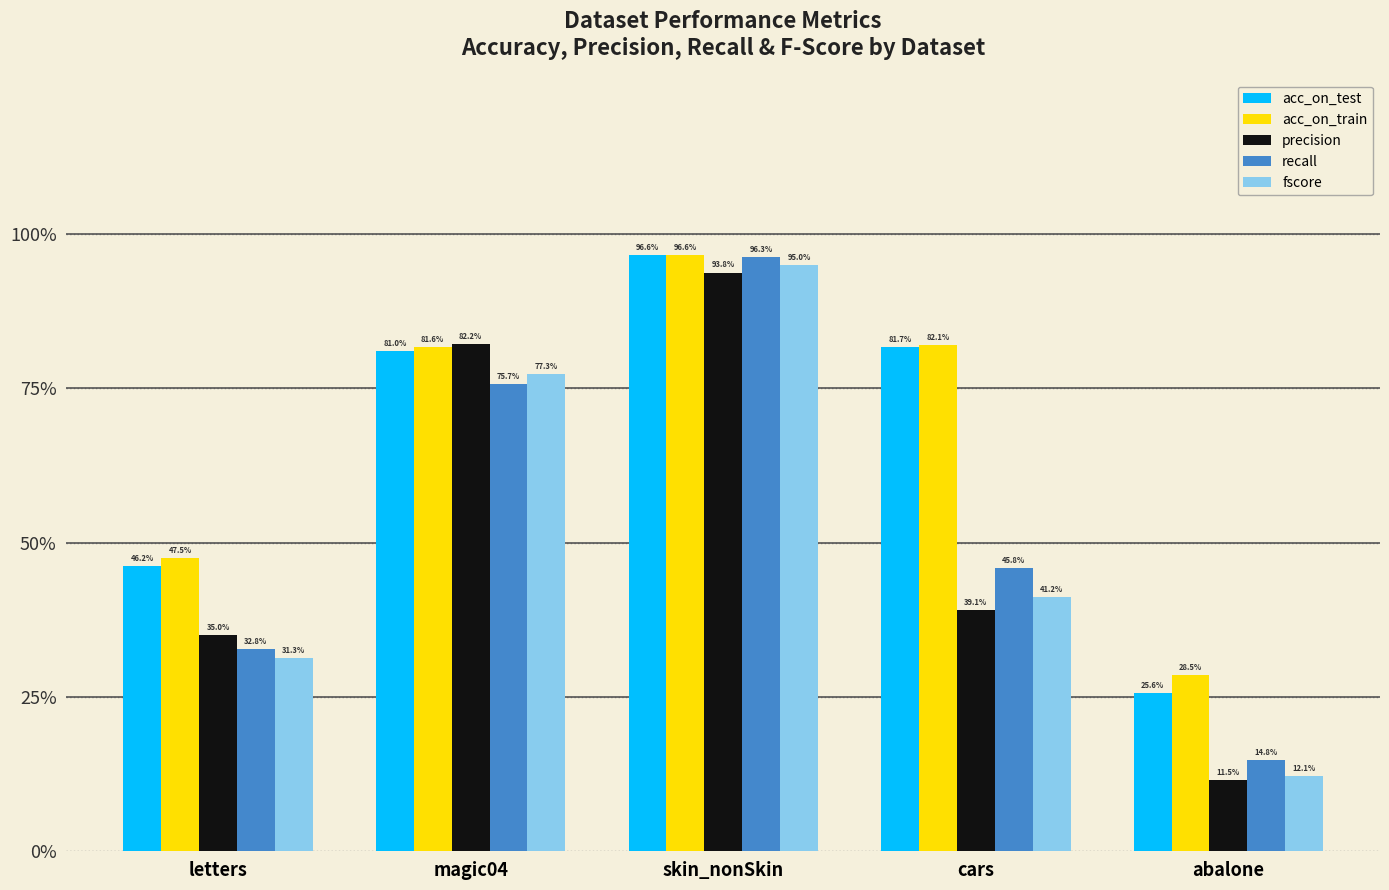

The value of acc_on_train at abalone is 0.3. True or false?

True